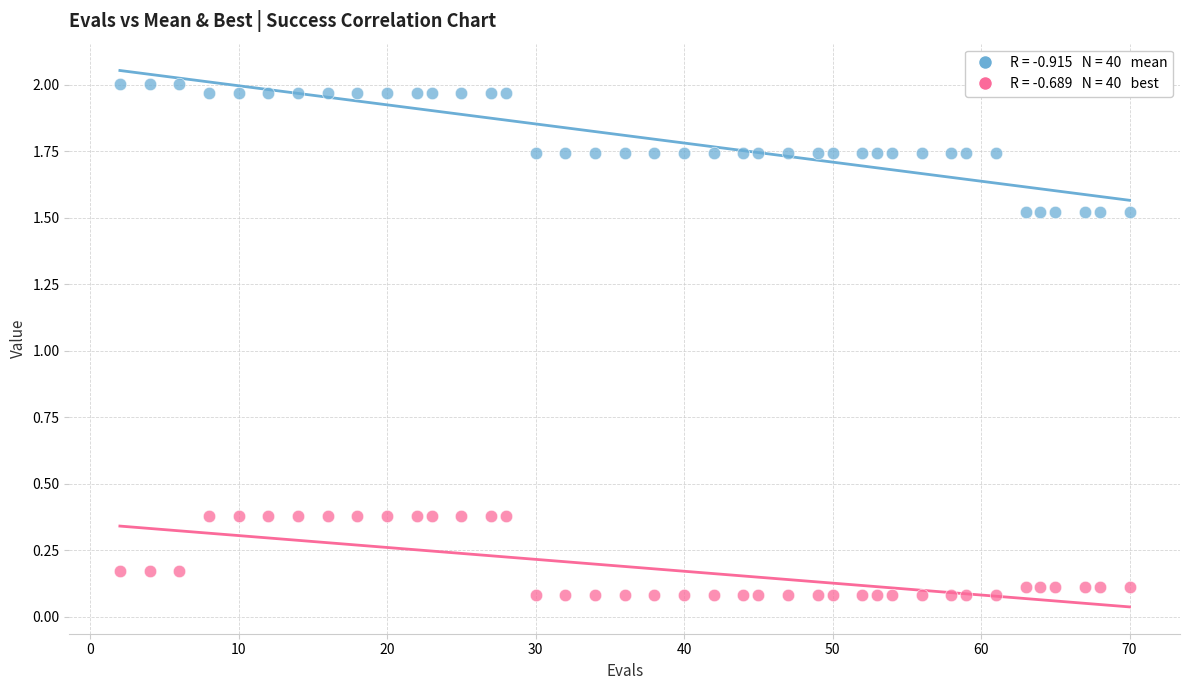

Across all data points, what is the range of Y values (max minus min)?

1.9